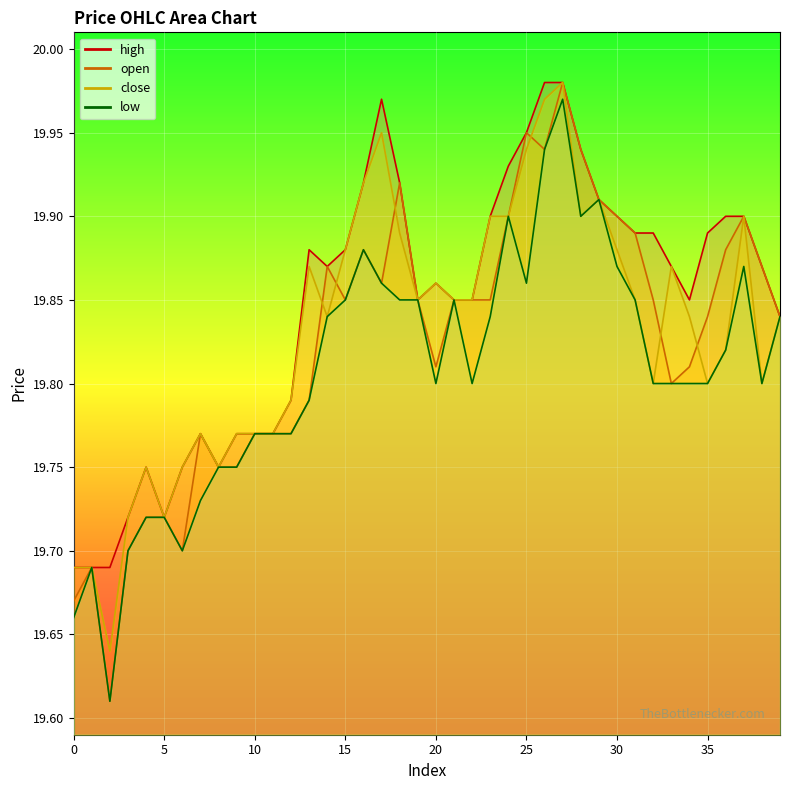

The value of close at 10 is 19.8. True or false?

True